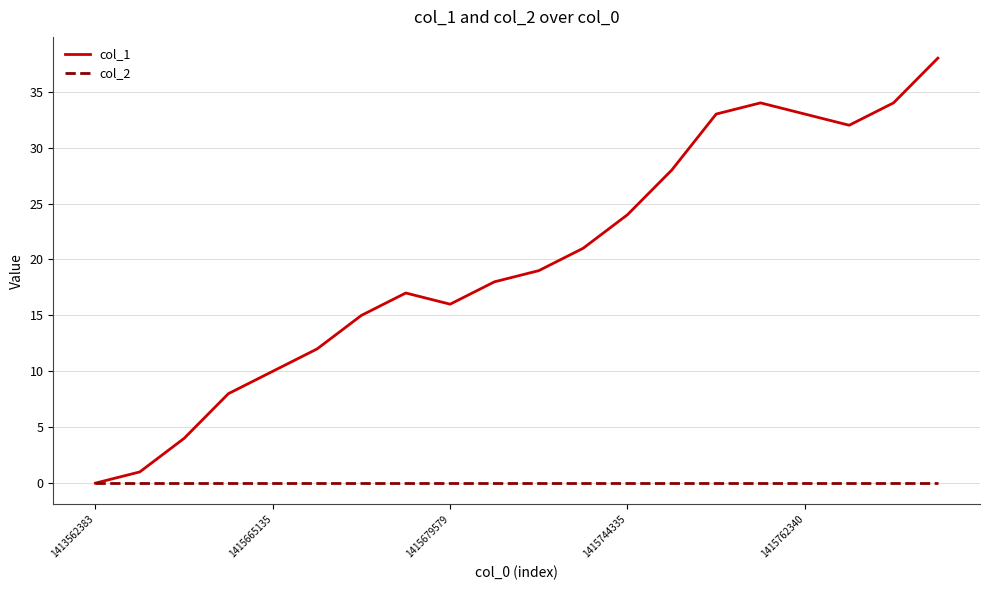

How many lines are shown in the chart?

2